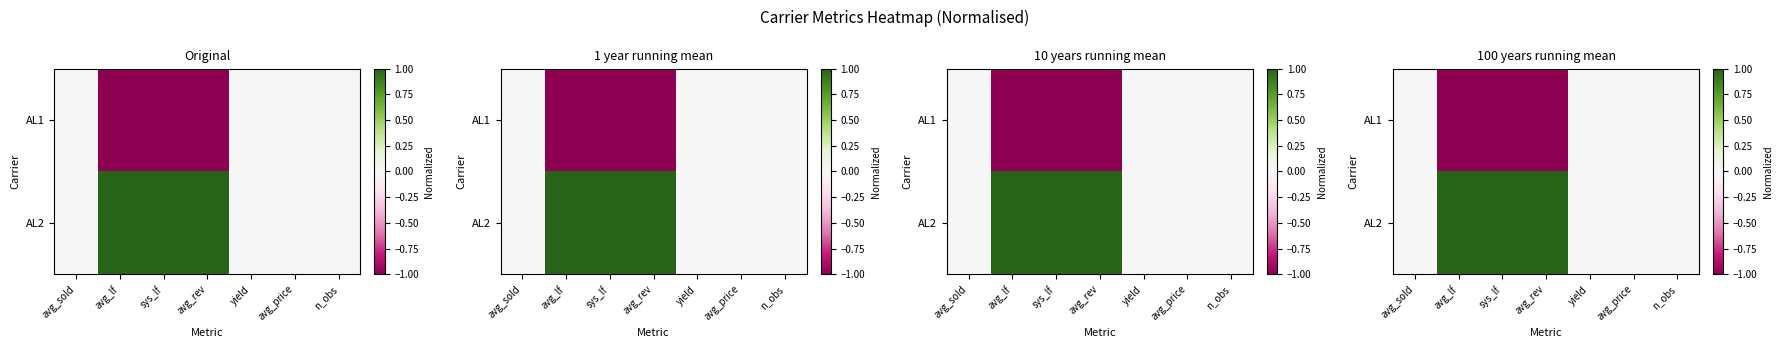

The AL2 series shows 0 at n_obs. True or false?

True